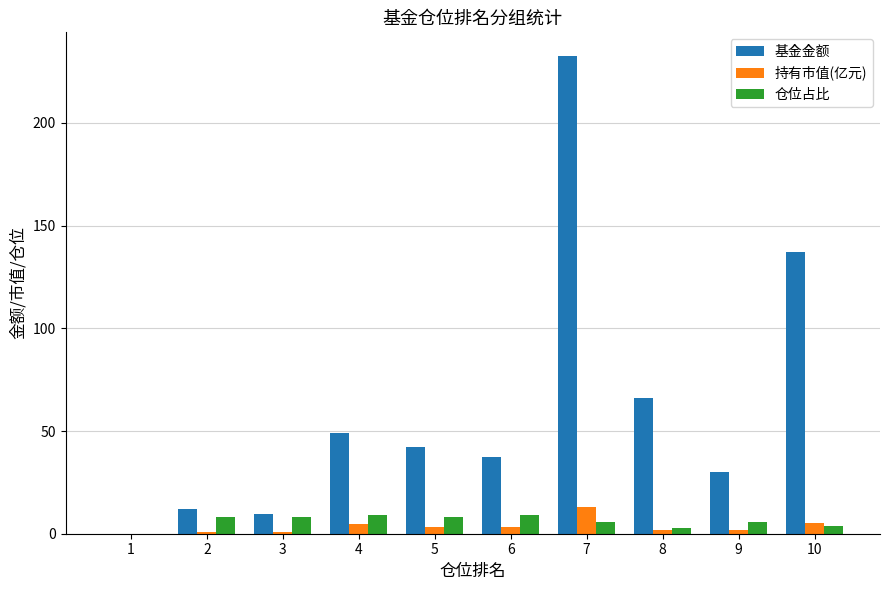

Which series changed the most between 7 and 10?

基金金额